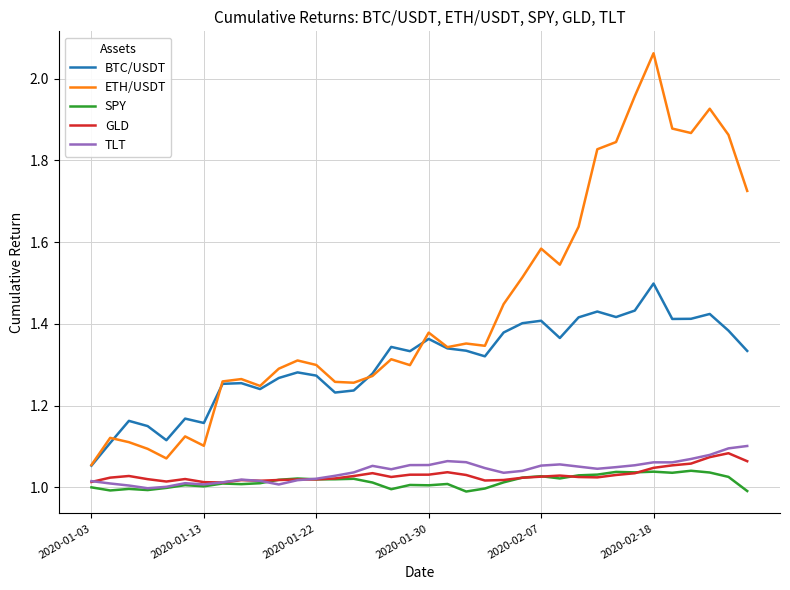

Which series has the largest total across all categories?

ETH/USDT